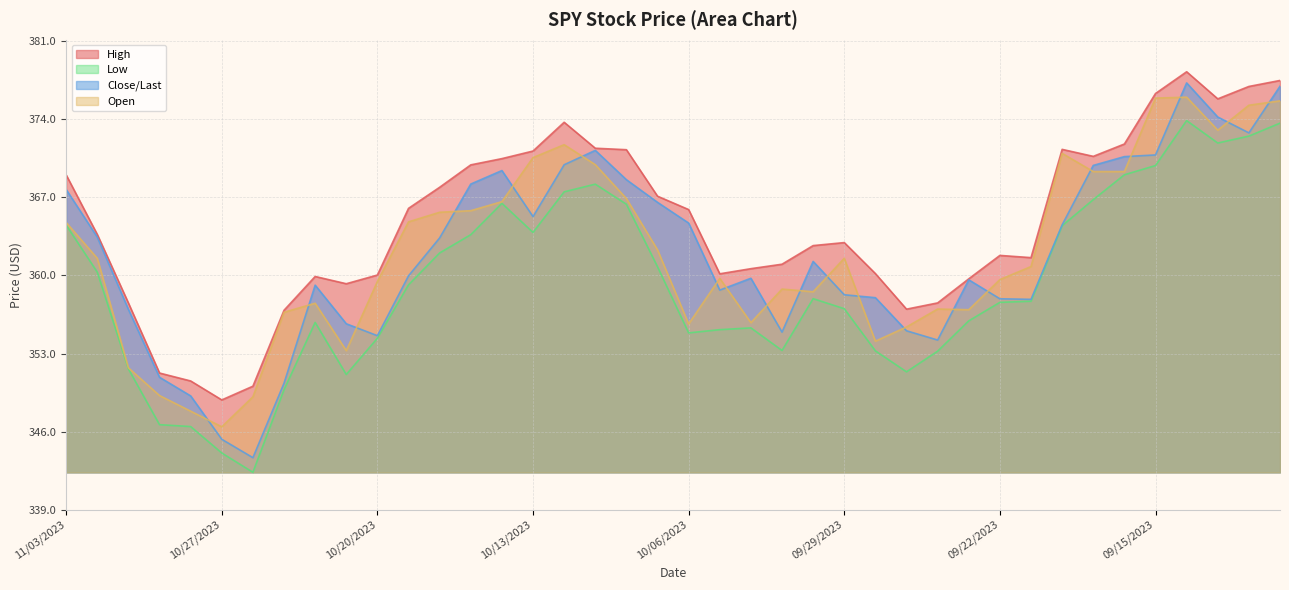

Reading left to right, extract all data points from this chart.

High: 11/03/2023=369.0	11/02/2023=363.7	11/01/2023=357.5	10/31/2023=351.2	10/30/2023=350.5	10/27/2023=348.8	10/26/2023=350.1	10/25/2023=356.9	10/24/2023=359.9	10/23/2023=359.3	10/20/2023=360.0	10/19/2023=366.0	10/18/2023=367.9	10/17/2023=369.9	10/16/2023=370.5	10/13/2023=371.2	10/12/2023=373.7	10/11/2023=371.4	10/10/2023=371.3	10/09/2023=367.1	10/06/2023=365.9	10/05/2023=360.1	10/04/2023=360.6	10/03/2023=361.0	10/02/2023=362.7	09/29/2023=362.9	09/28/2023=360.2	09/27/2023=357.0	09/26/2023=357.5	09/25/2023=359.7	09/22/2023=361.8	09/21/2023=361.6	09/20/2023=371.3	09/19/2023=370.7	09/18/2023=371.8	09/15/2023=376.3	09/14/2023=378.3	09/13/2023=375.8	09/12/2023=377.0	09/11/2023=377.5
Low: 11/03/2023=364.5	11/02/2023=360.3	11/01/2023=351.6	10/31/2023=346.6	10/30/2023=346.4	10/27/2023=344.1	10/26/2023=342.4	10/25/2023=349.8	10/24/2023=355.8	10/23/2023=351.1	10/20/2023=354.4	10/19/2023=359.2	10/18/2023=362.0	10/17/2023=363.7	10/16/2023=366.5	10/13/2023=363.9	10/12/2023=367.5	10/11/2023=368.2	10/10/2023=366.4	10/09/2023=360.8	10/06/2023=354.9	10/05/2023=355.1	10/04/2023=355.3	10/03/2023=353.3	10/02/2023=357.9	09/29/2023=357.0	09/28/2023=353.2	09/27/2023=351.4	09/26/2023=353.2	09/25/2023=355.9	09/22/2023=357.6	09/21/2023=357.7	09/20/2023=364.5	09/19/2023=366.8	09/18/2023=369.0	09/15/2023=369.9	09/14/2023=373.9	09/13/2023=371.9	09/12/2023=372.5	09/11/2023=373.7
Close/Last: 11/03/2023=367.7	11/02/2023=363.4	11/01/2023=357.0	10/31/2023=350.9	10/30/2023=349.2	10/27/2023=345.3	10/26/2023=343.7	10/25/2023=350.3	10/24/2023=359.1	10/23/2023=355.7	10/20/2023=354.6	10/19/2023=360.0	10/18/2023=363.4	10/17/2023=368.2	10/16/2023=369.4	10/13/2023=365.3	10/12/2023=369.9	10/11/2023=371.2	10/10/2023=368.6	10/09/2023=366.6	10/06/2023=364.7	10/05/2023=358.7	10/04/2023=359.8	10/03/2023=354.9	10/02/2023=361.3	09/29/2023=358.3	09/28/2023=358.0	09/27/2023=355.0	09/26/2023=354.2	09/25/2023=359.6	09/22/2023=357.9	09/21/2023=357.9	09/20/2023=364.5	09/19/2023=369.9	09/18/2023=370.7	09/15/2023=370.8	09/14/2023=377.3	09/13/2023=374.2	09/12/2023=372.8	09/11/2023=377.0
Open: 11/03/2023=364.8	11/02/2023=361.5	11/01/2023=351.7	10/31/2023=349.2	10/30/2023=347.8	10/27/2023=346.4	10/26/2023=349.1	10/25/2023=356.7	10/24/2023=357.5	10/23/2023=353.3	10/20/2023=359.5	10/19/2023=364.8	10/18/2023=365.7	10/17/2023=365.8	10/16/2023=366.6	10/13/2023=370.6	10/12/2023=371.7	10/11/2023=369.9	10/10/2023=366.9	10/09/2023=362.3	10/06/2023=355.6	10/05/2023=359.7	10/04/2023=355.8	10/03/2023=358.8	10/02/2023=358.5	09/29/2023=361.5	09/28/2023=354.1	09/27/2023=355.4	09/26/2023=357.0	09/25/2023=356.9	09/22/2023=359.6	09/21/2023=360.8	09/20/2023=370.9	09/19/2023=369.3	09/18/2023=369.3	09/15/2023=375.9	09/14/2023=376.0	09/13/2023=373.0	09/12/2023=375.3	09/11/2023=375.7